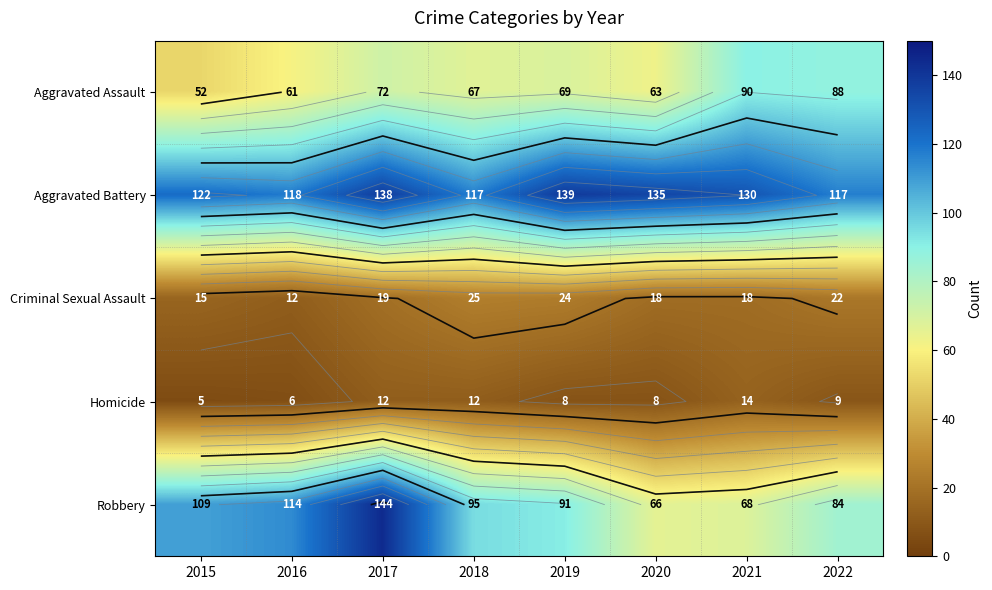

True or false: Robbery has a value of 95 at 2018.

True